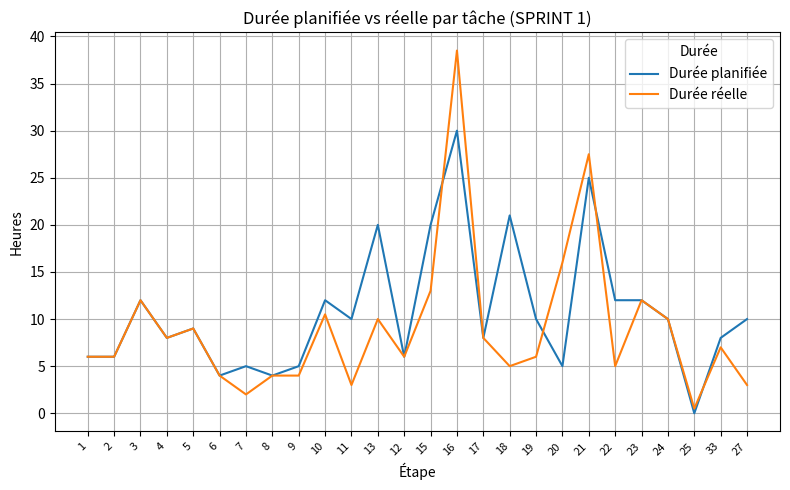

Which series has the largest total across all categories?

Durée planifiée